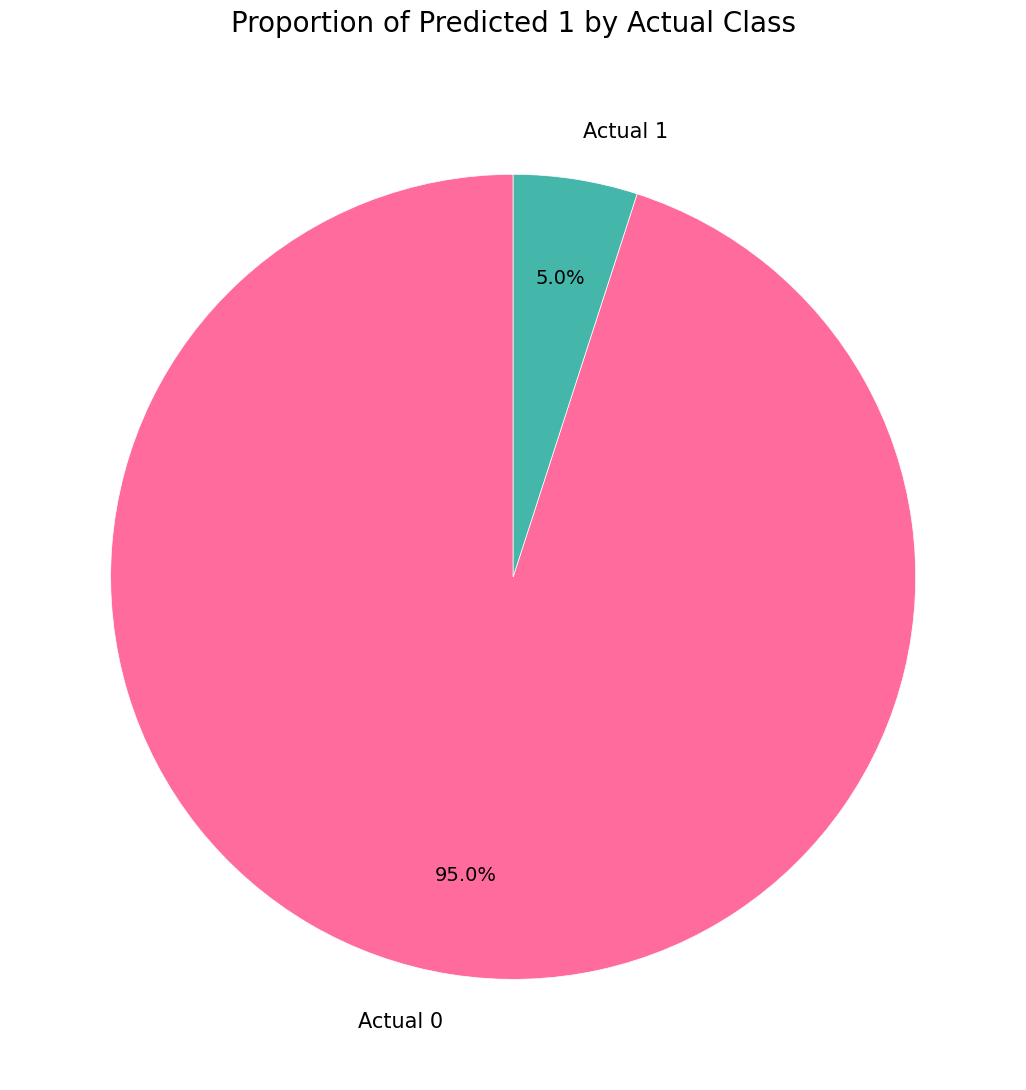

Does any single category account for the majority?

Yes